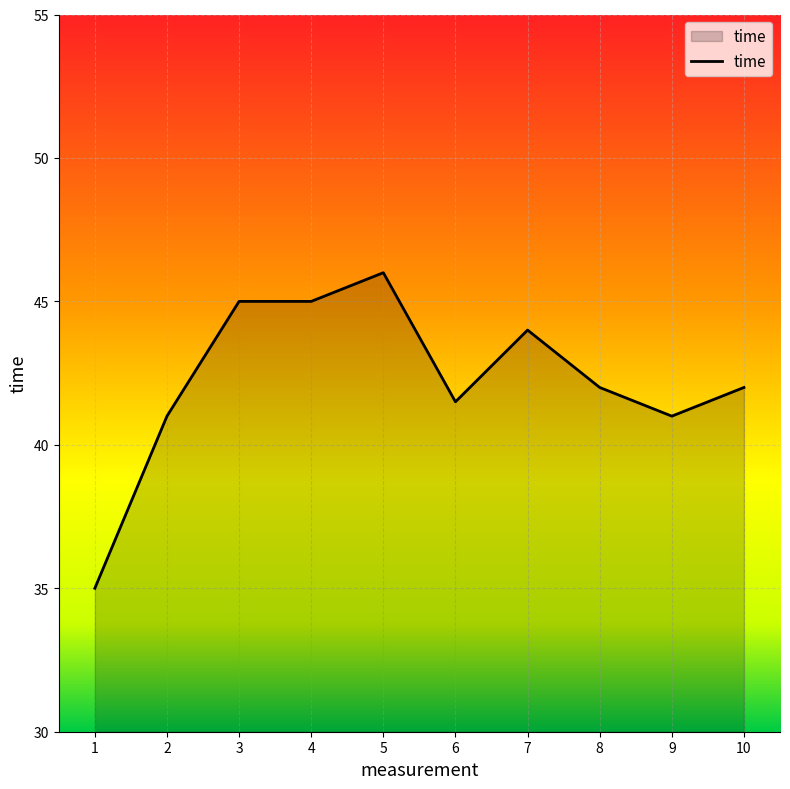

True or false: the data shows 44.0 at 7.

True